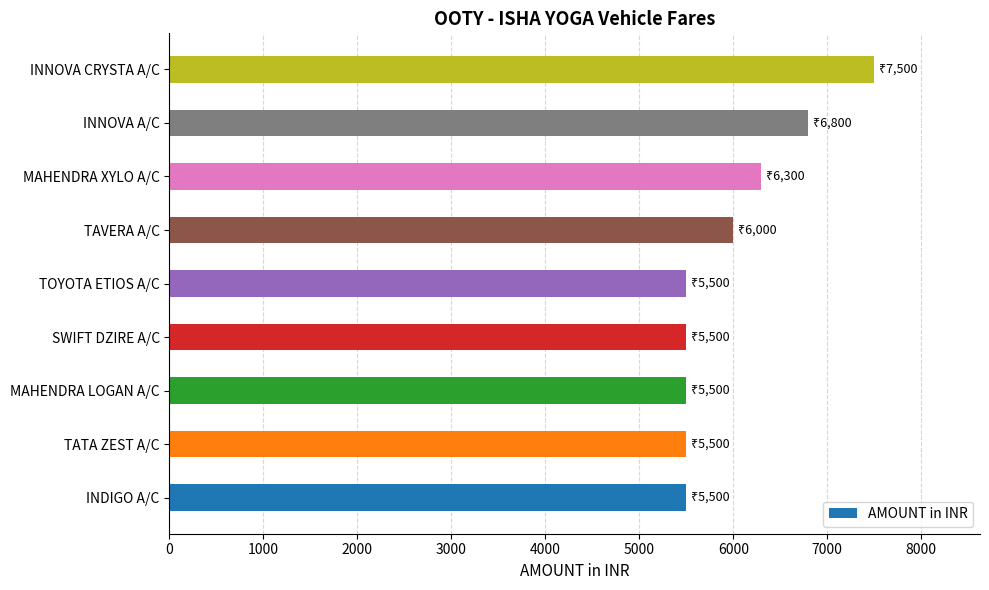

What is the sum of all values?

54100